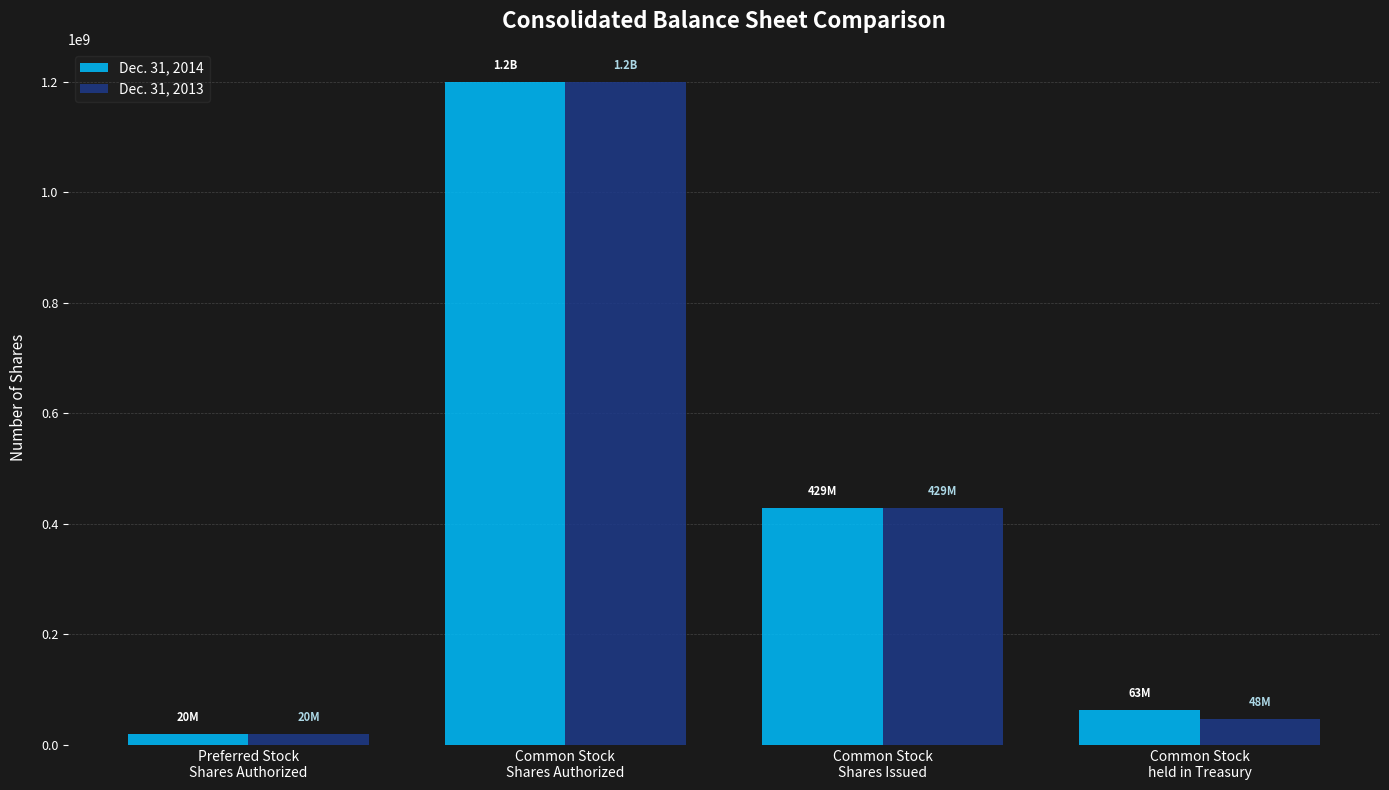

Reading left to right, transcribe all the data shown in this chart.

Dec. 31, 2014: Preferred Stock
Shares Authorized=20000000	Common Stock
Shares Authorized=1200000000	Common Stock
Shares Issued=428600000	Common Stock
held in Treasury=63261000
Dec. 31, 2013: Preferred Stock
Shares Authorized=20000000	Common Stock
Shares Authorized=1200000000	Common Stock
Shares Issued=428600000	Common Stock
held in Treasury=47798000